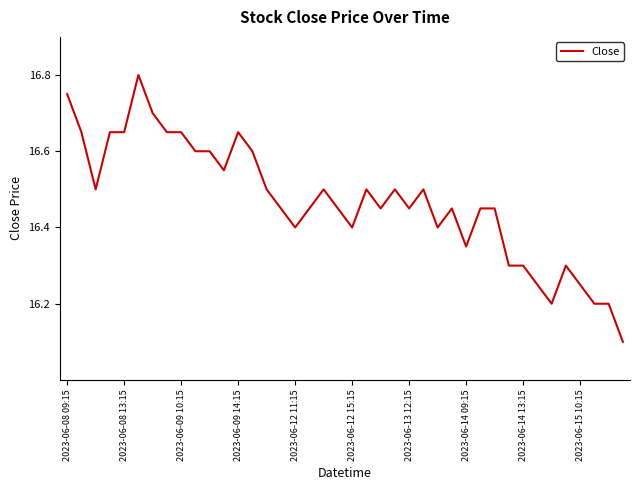

What is the minimum value shown in the chart?

16.1